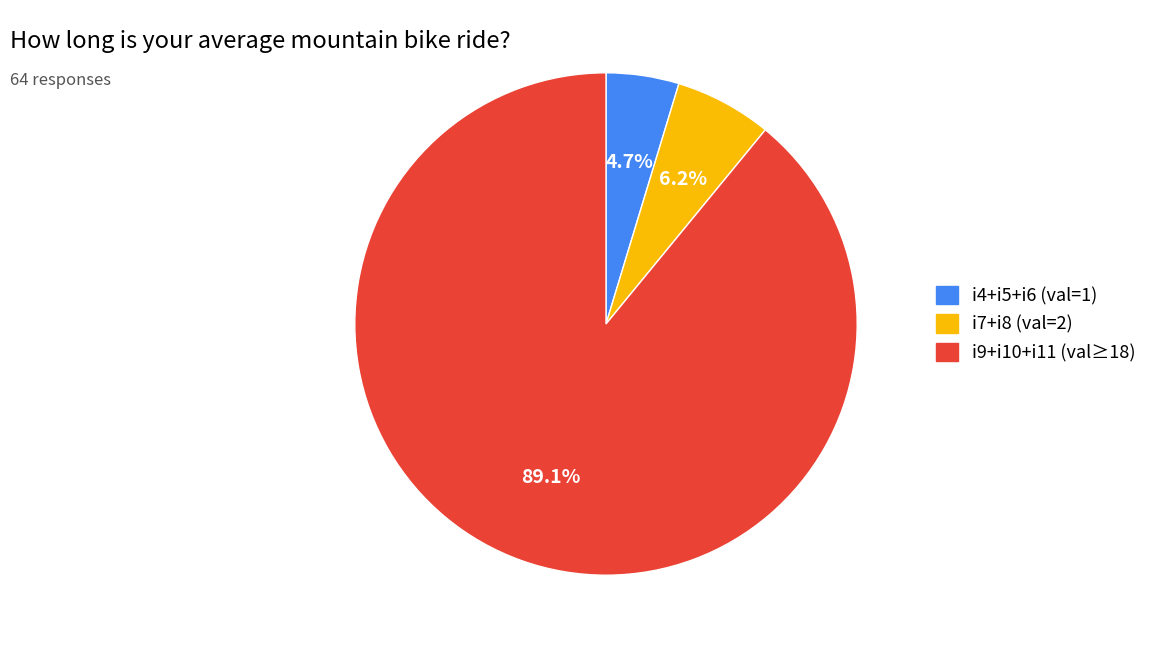

Is there a majority slice in this chart?

Yes